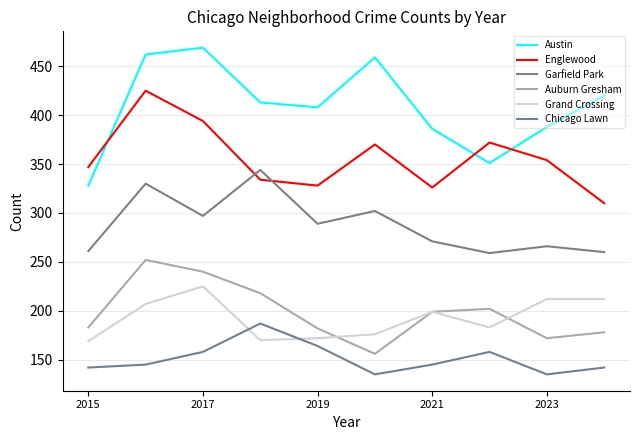

Does the chart have visible grid lines?

Yes